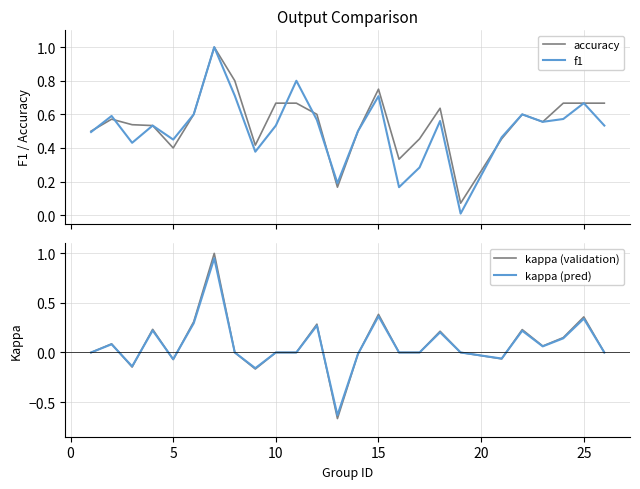

How many interior local peaks does the kappa (pred) series have?

8